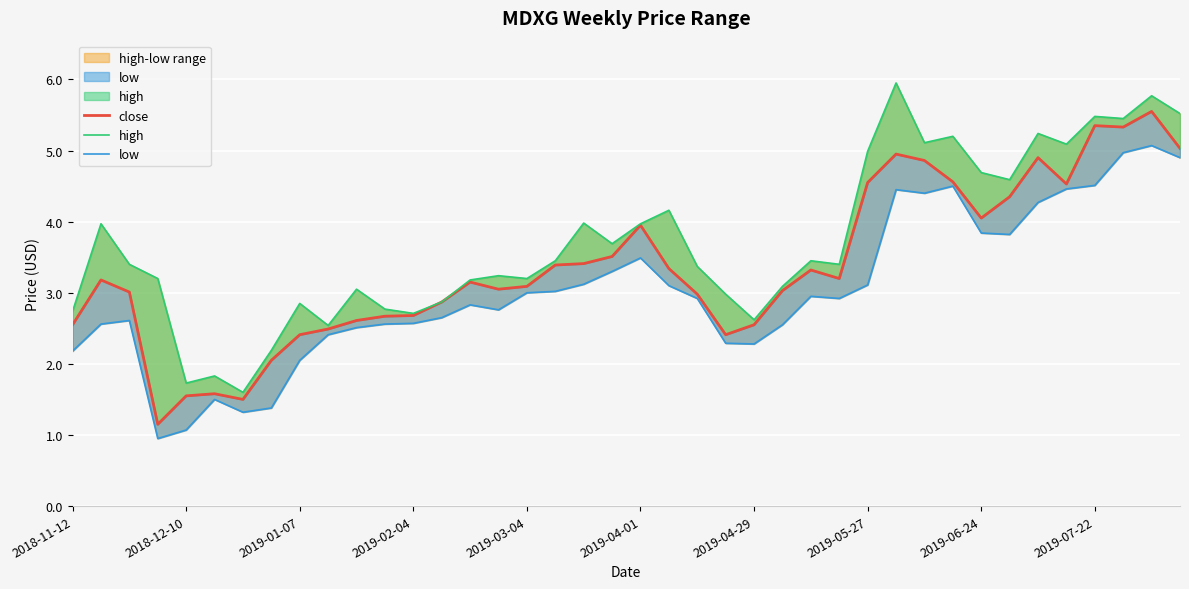

True or false: low and close intersect in this chart.

False